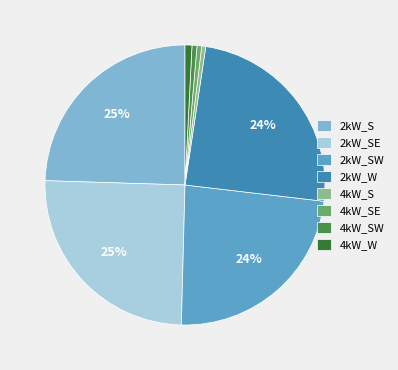

How many segments does this pie chart have?

8